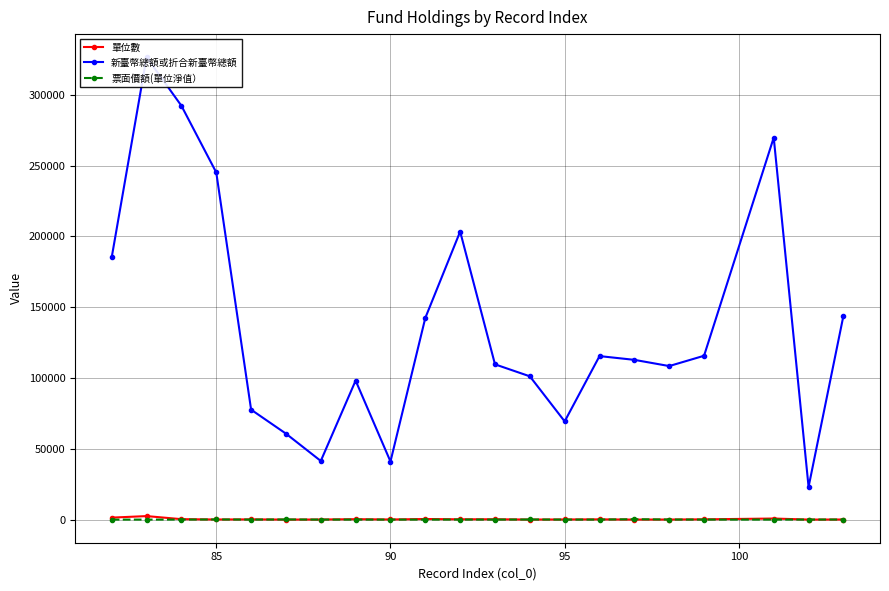

Which series has the widest spread of values?

新臺幣總額或折合新臺幣總額